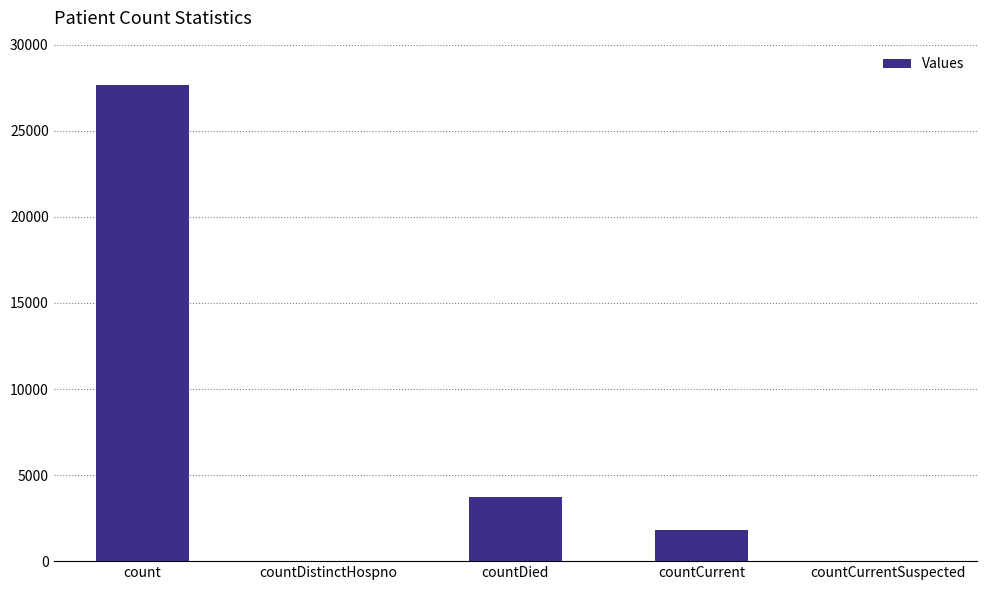

Is it true that the value at countDistinctHospno is 0?

True